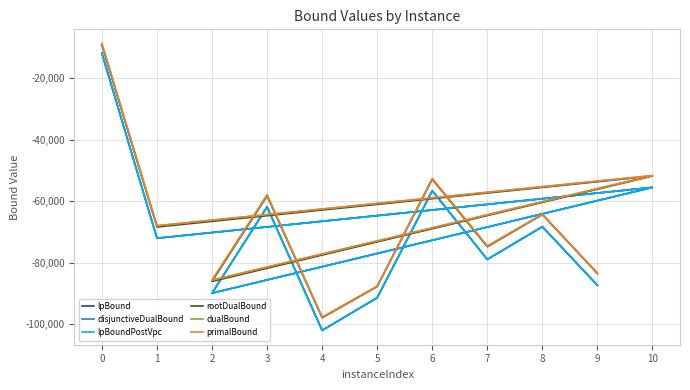

True or false: lpBoundPostVpc and primalBound intersect in this chart.

False